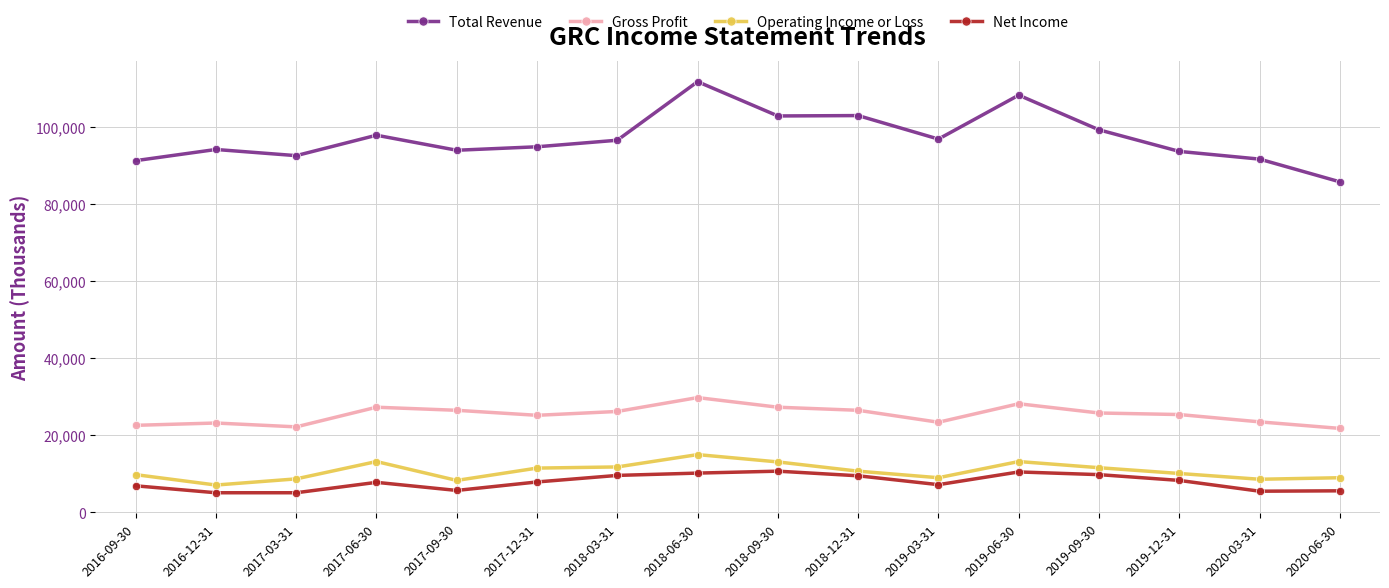

How many categories are shown in the chart?

16